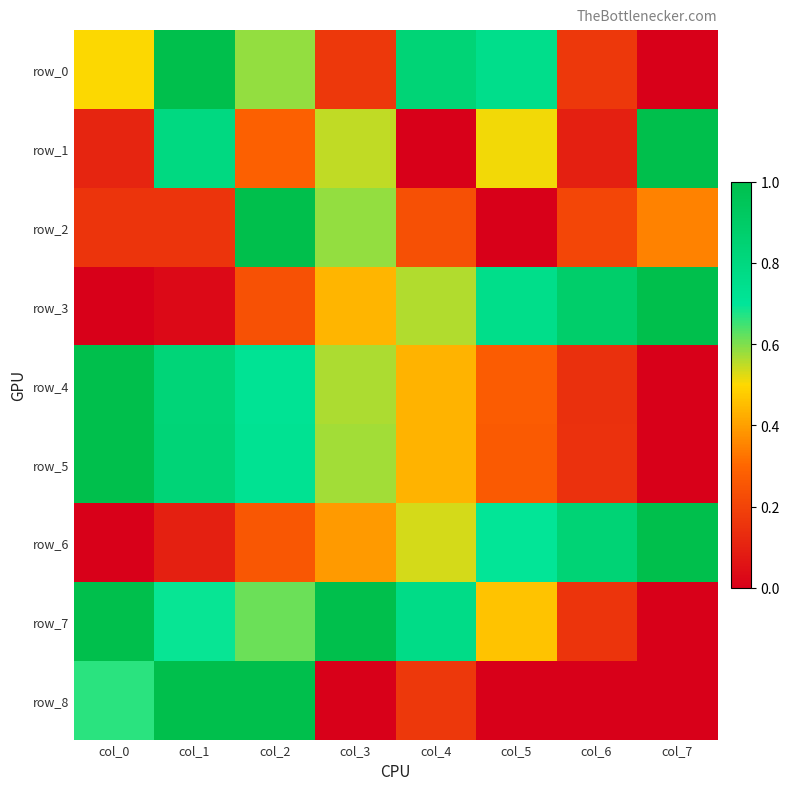

What is the maximum value shown in the chart?

1.0